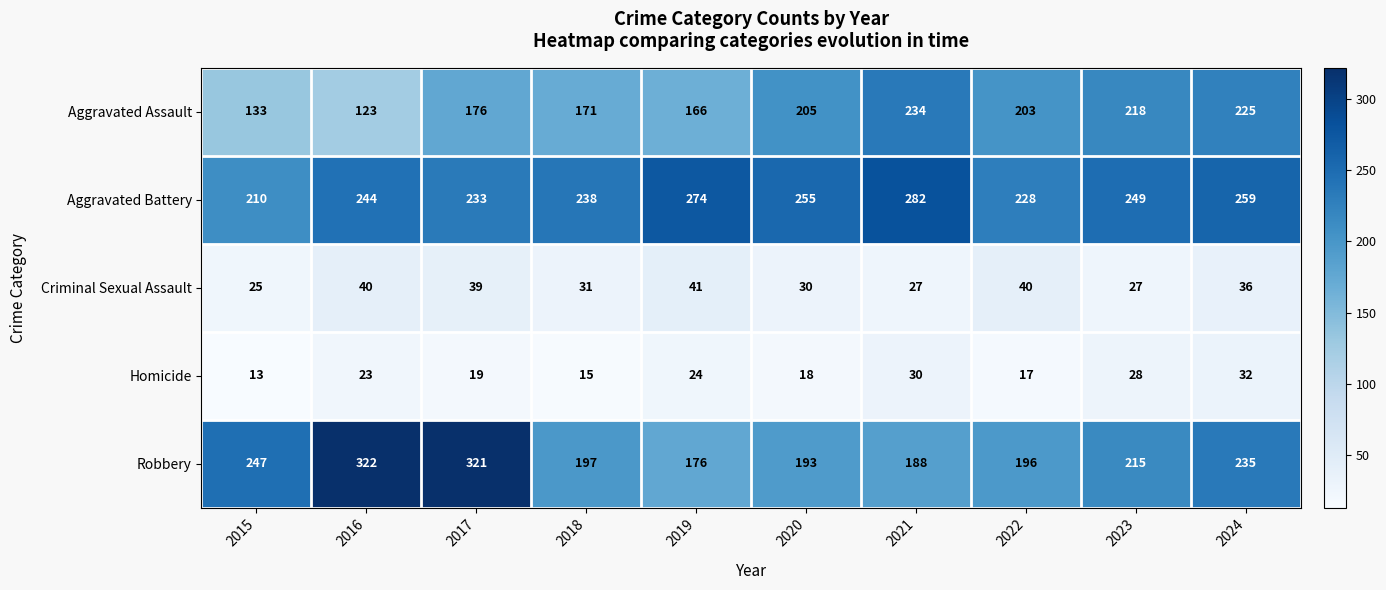

Between 2019 and 2020, which series saw the biggest shift?

Aggravated Assault